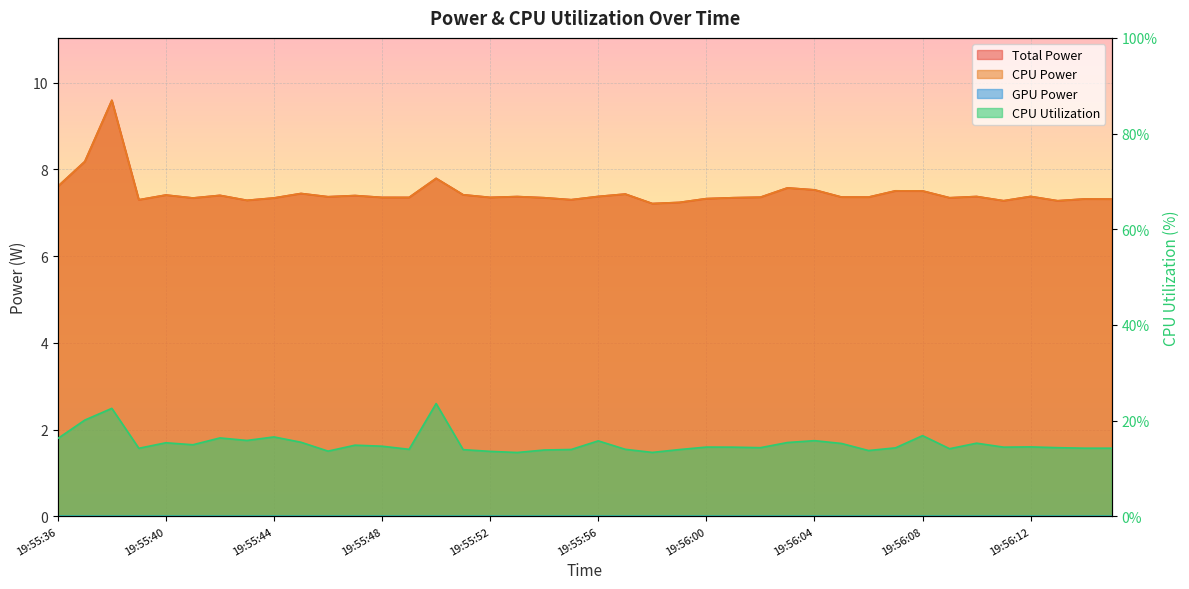

How many data points does each series have?

40